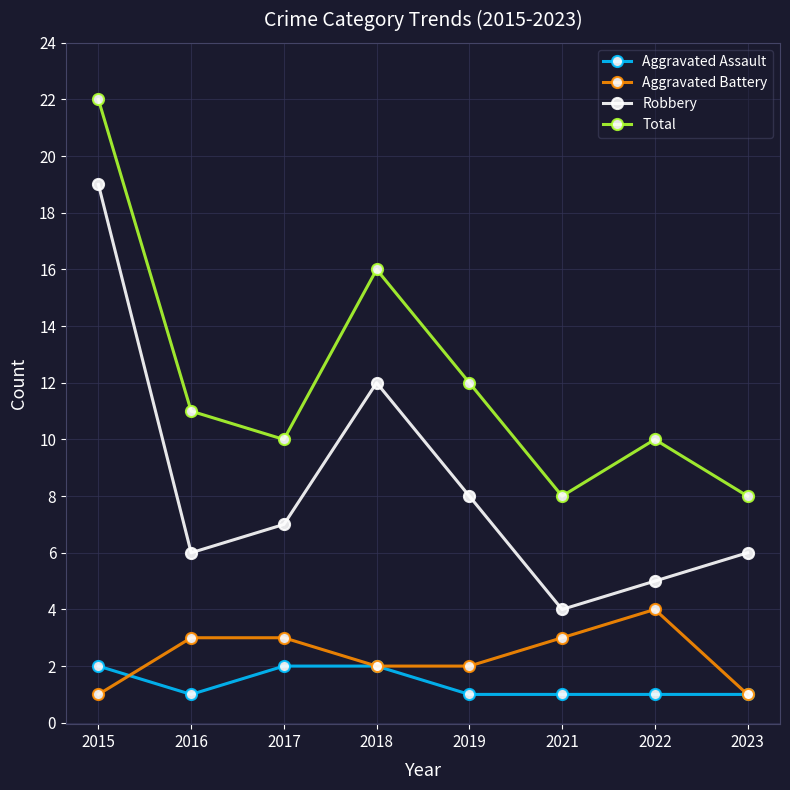

Where is Total nearest to the value 15?

2018